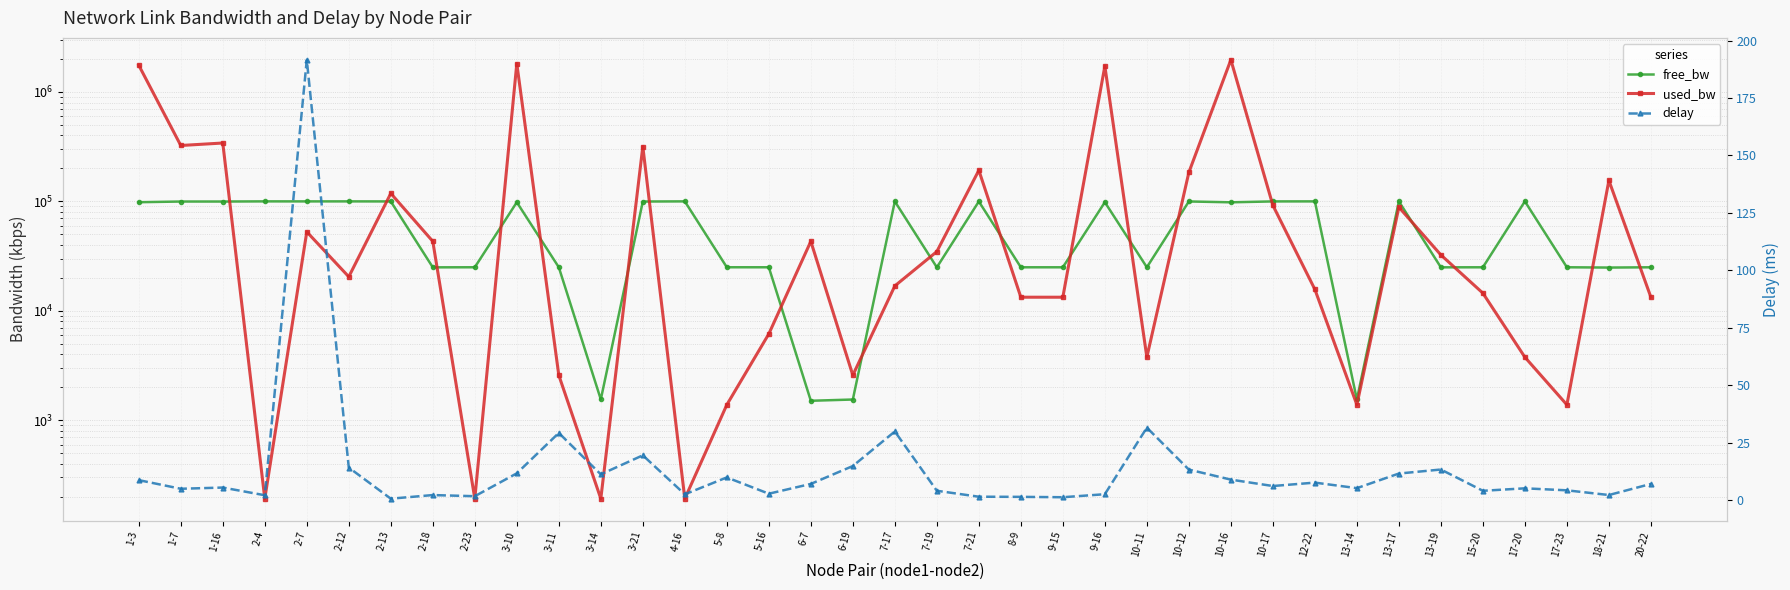

Between 2-23 and 15-20, which series saw the biggest shift?

used_bw